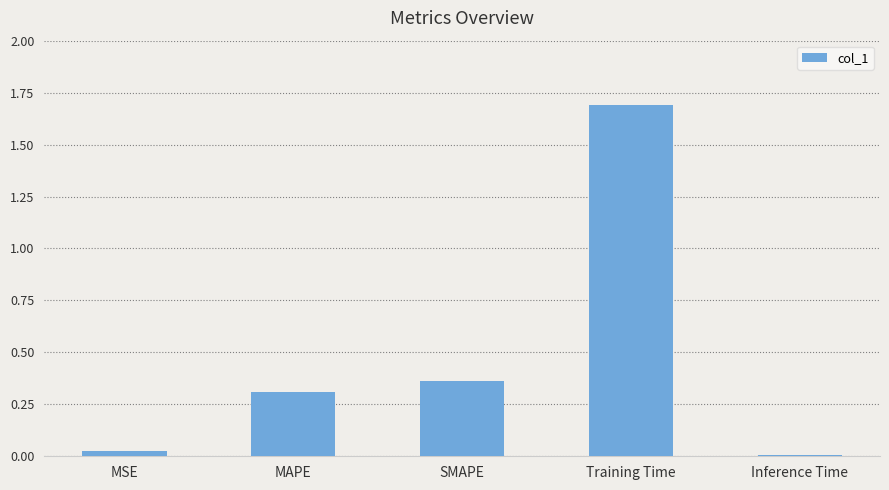

What is the change in value from MAPE to Training Time?

+1.4